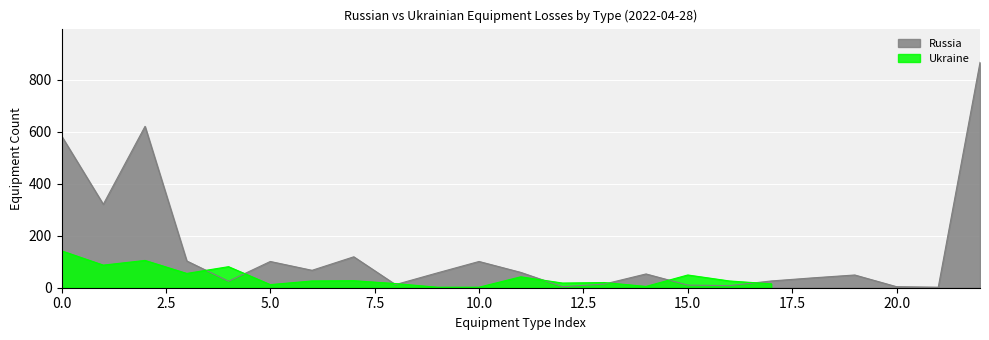

Count the number of values greater than 53.

11